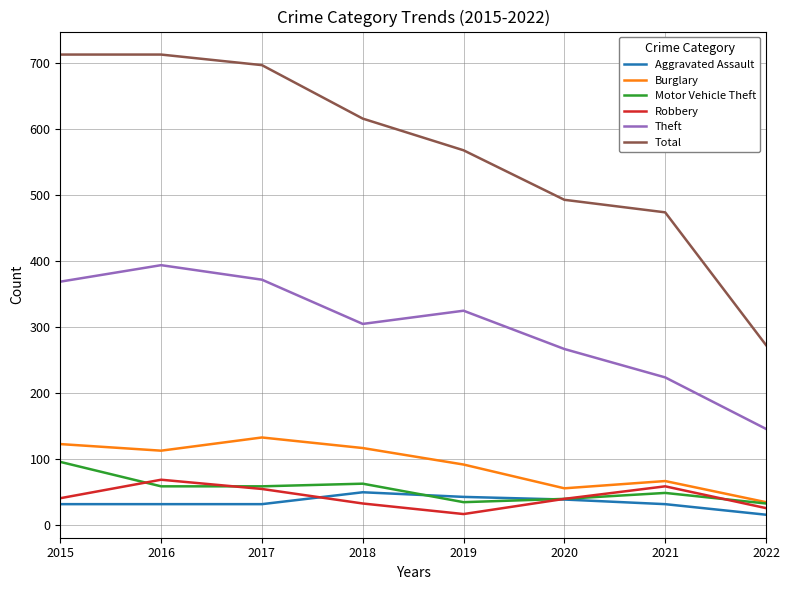

What is the smallest value displayed?

16